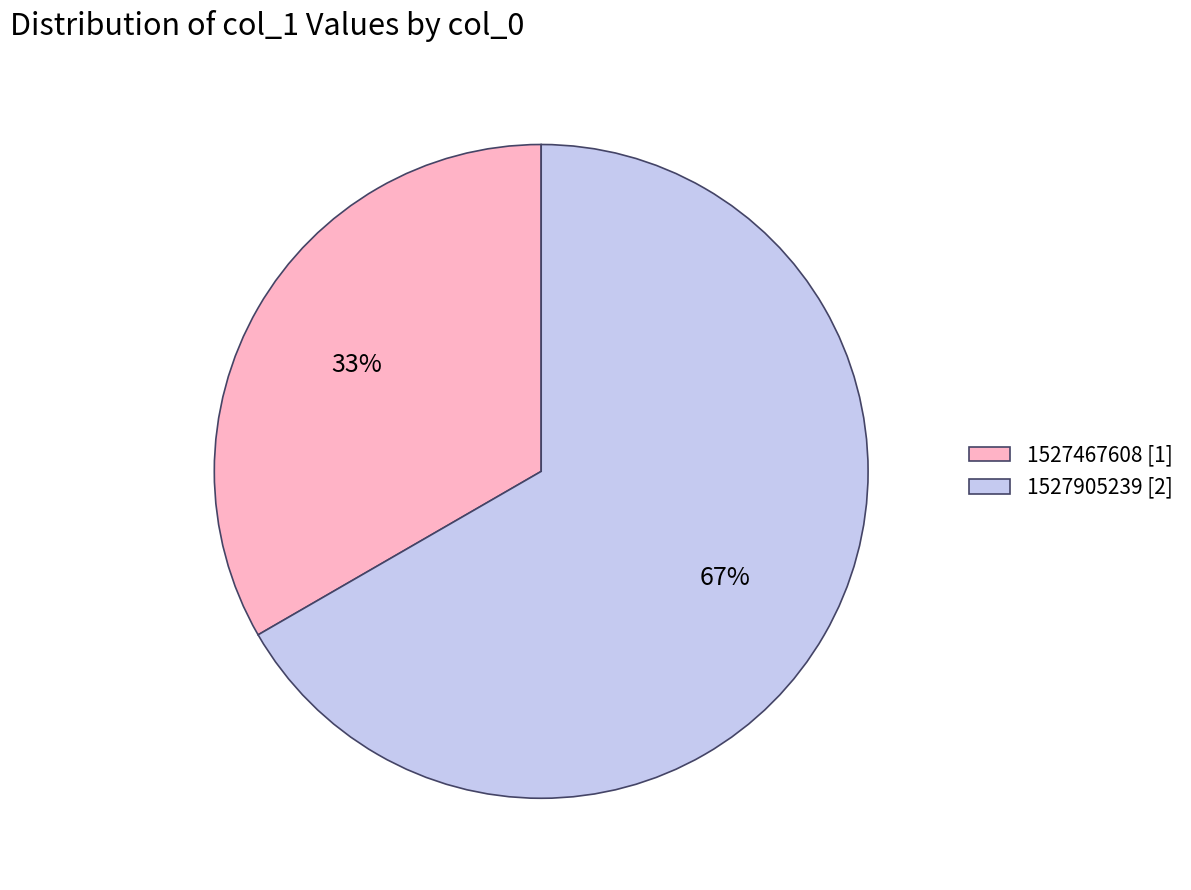

Which category has the smallest portion of the pie?

1527467608 [1]